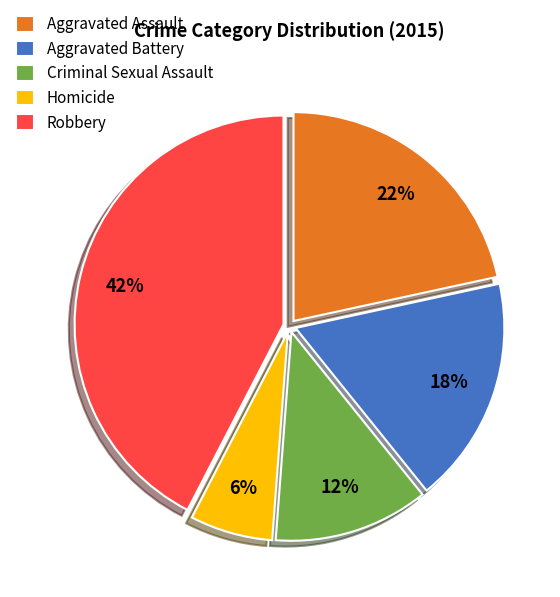

Does any single category account for the majority?

No